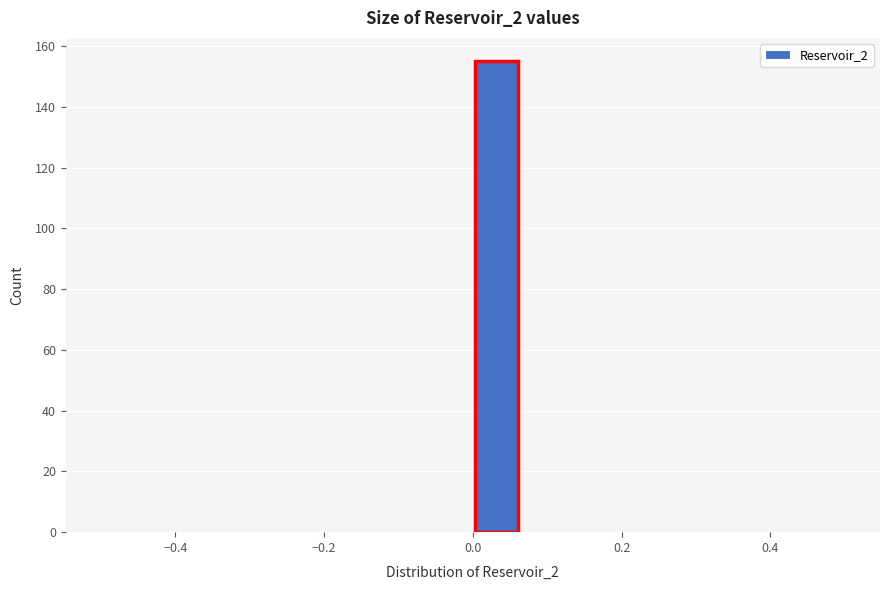

Read against the x-axis, roughly where is the centre of the tallest bar?

0.04